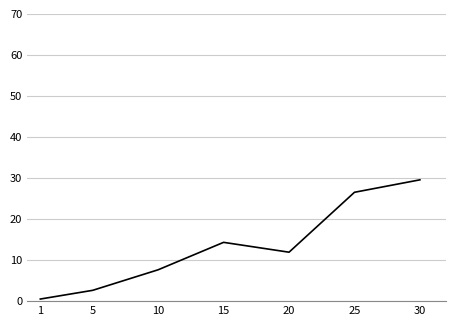

Reading left to right, list all the values displayed in this chart.

1=0.5	5=2.6	10=7.6	15=14.3	20=11.9	25=26.5	30=29.6